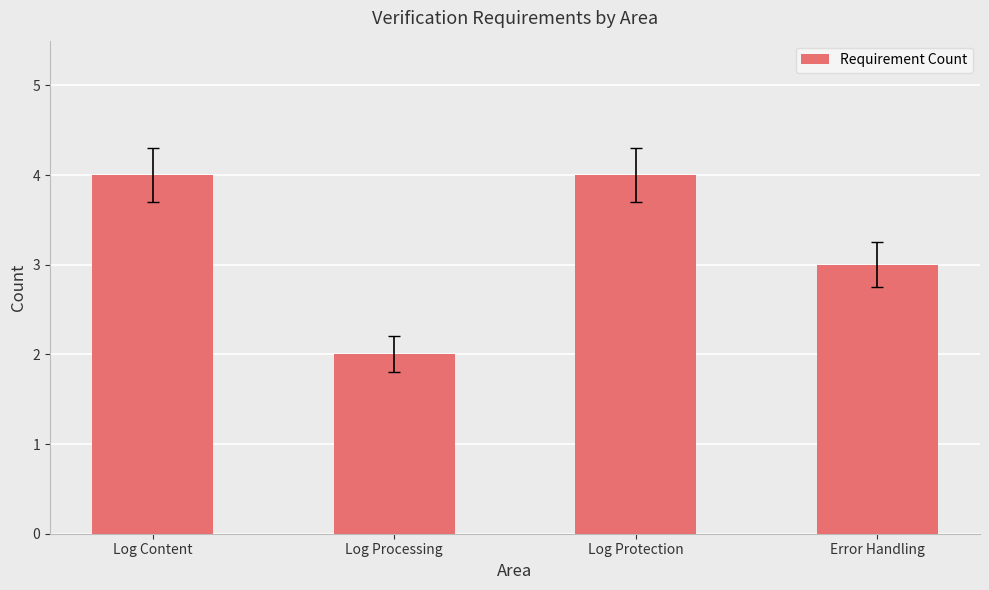

What is the sum of the values at Error Handling and Log Protection?

7